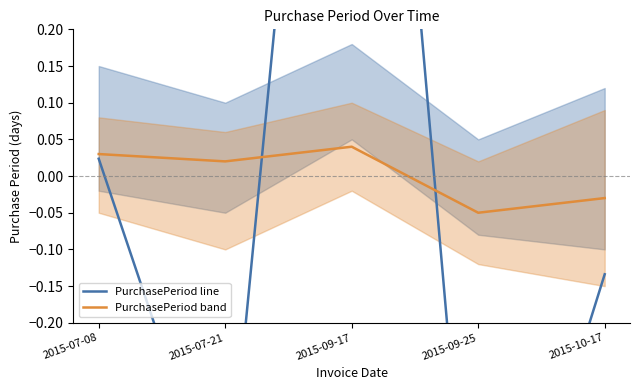

The PurchasePeriod band series shows -0.0 at 2015-09-25. True or false?

False